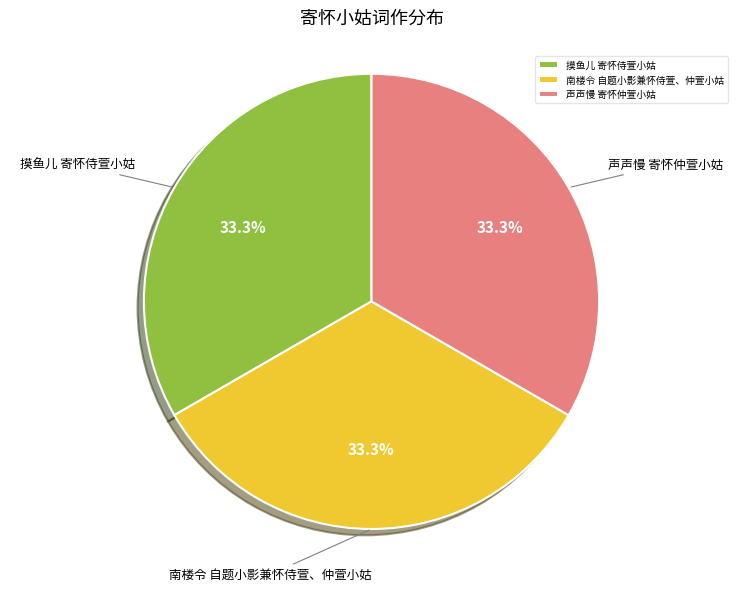

What percentage is the 摸鱼儿 寄怀侍萱小姑 slice, to the nearest percent?

33%